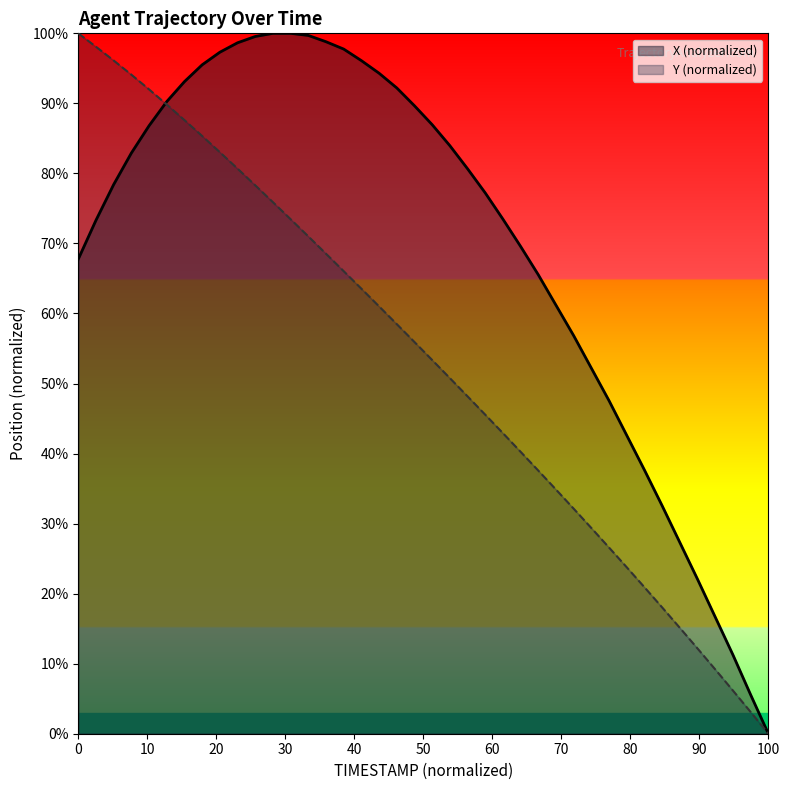

List the series in order of their overall mean, lowest first.

Y (normalized), X (normalized)